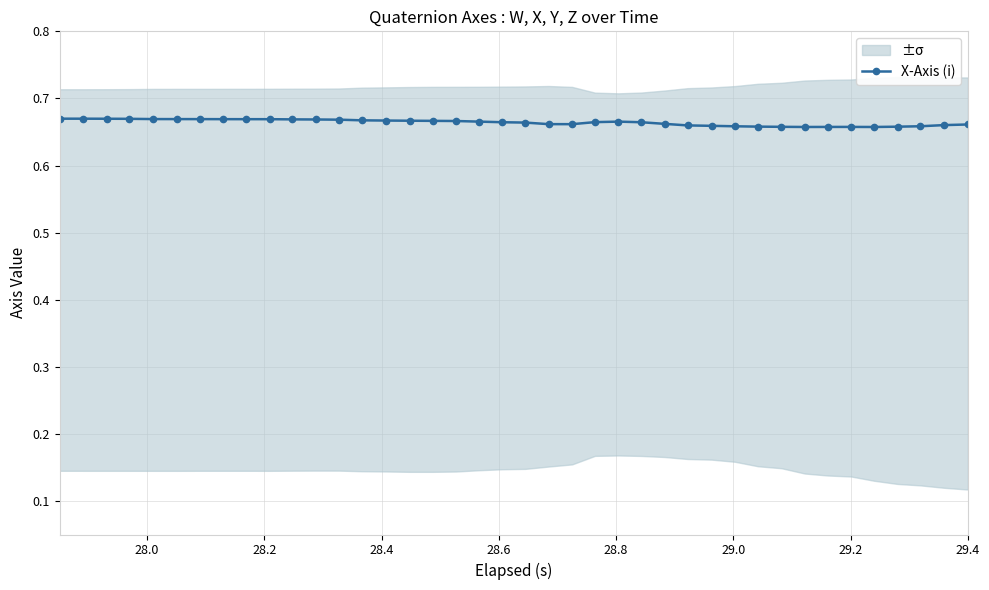

How many X-Axis (i) values are between 0 and 1?

40